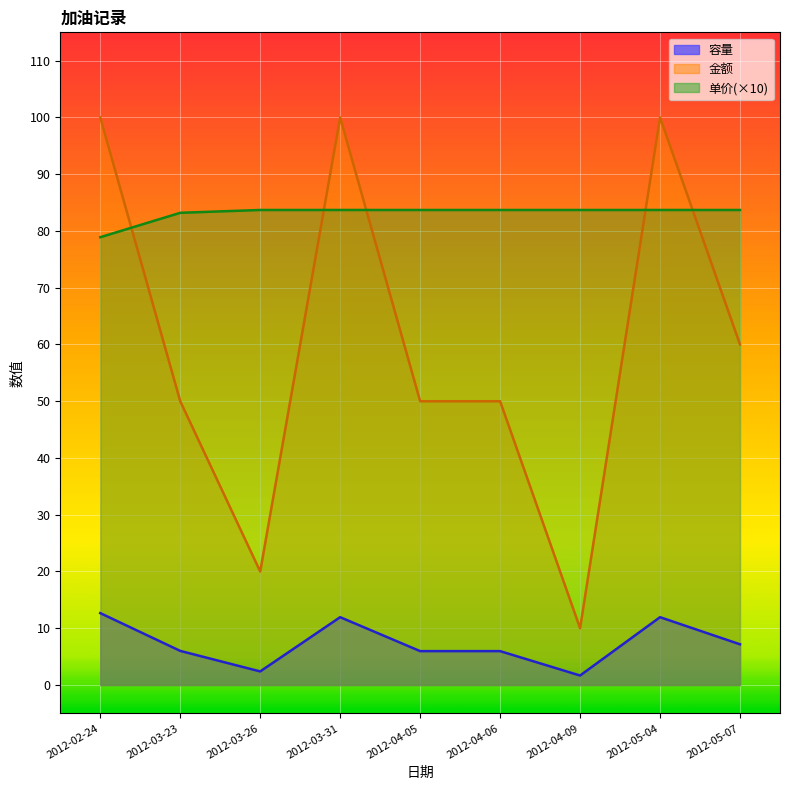

True or false: 单价 and 金额 intersect in this chart.

True